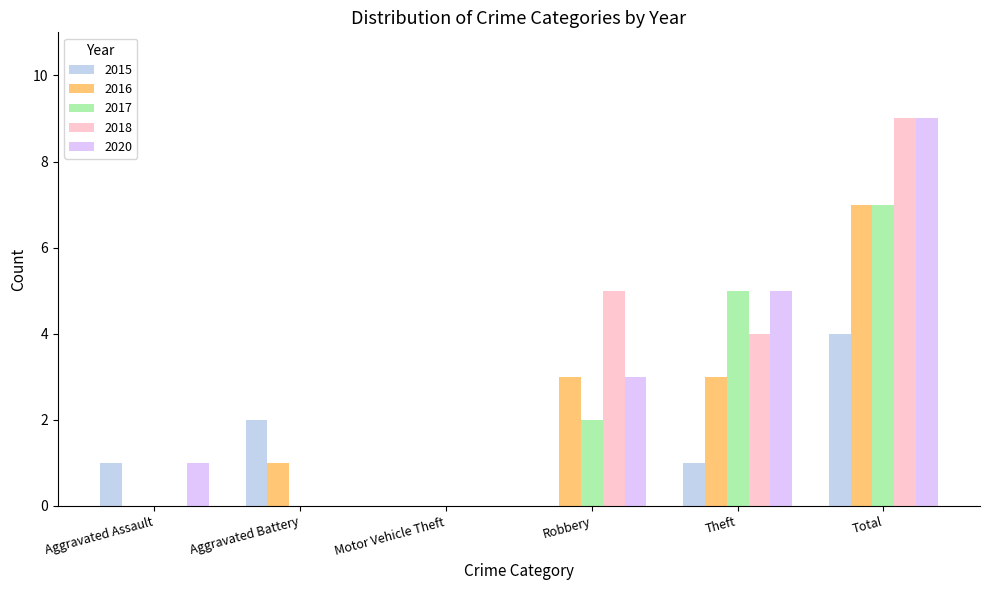

How many groups of bars are there?

6